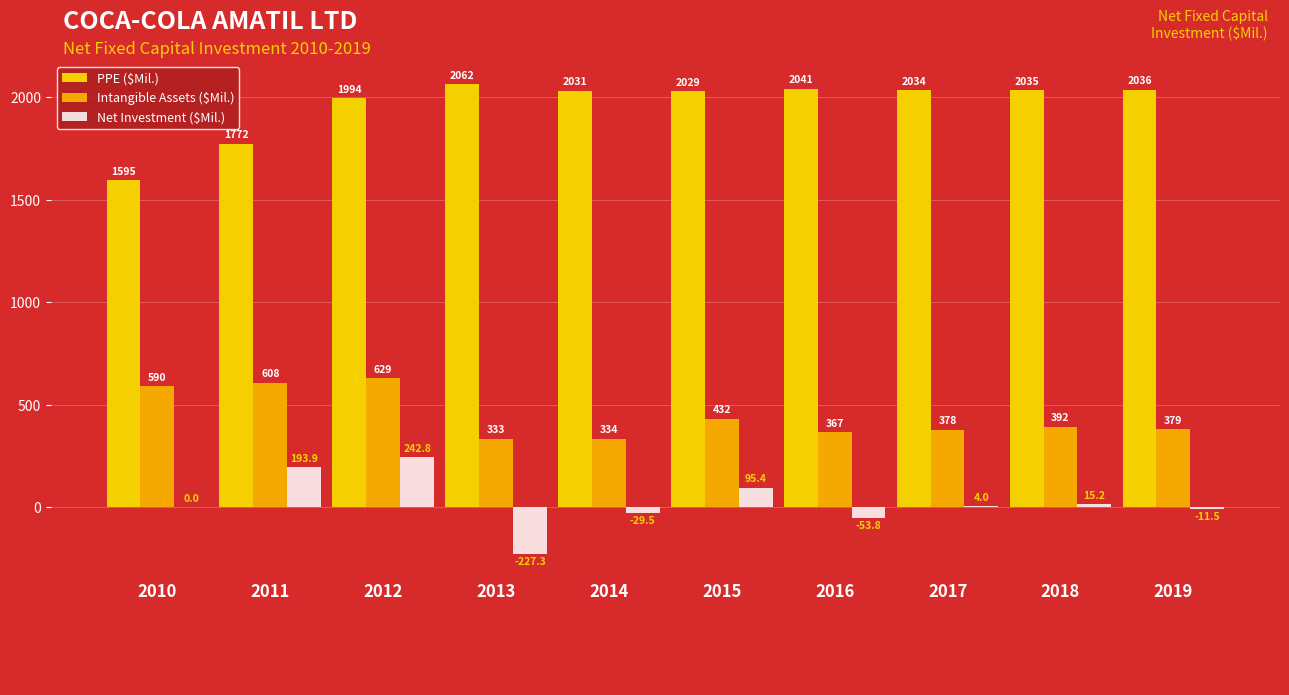

True or false: Net Investment ($Mil.) has a value of -317.9 at 2013.

False